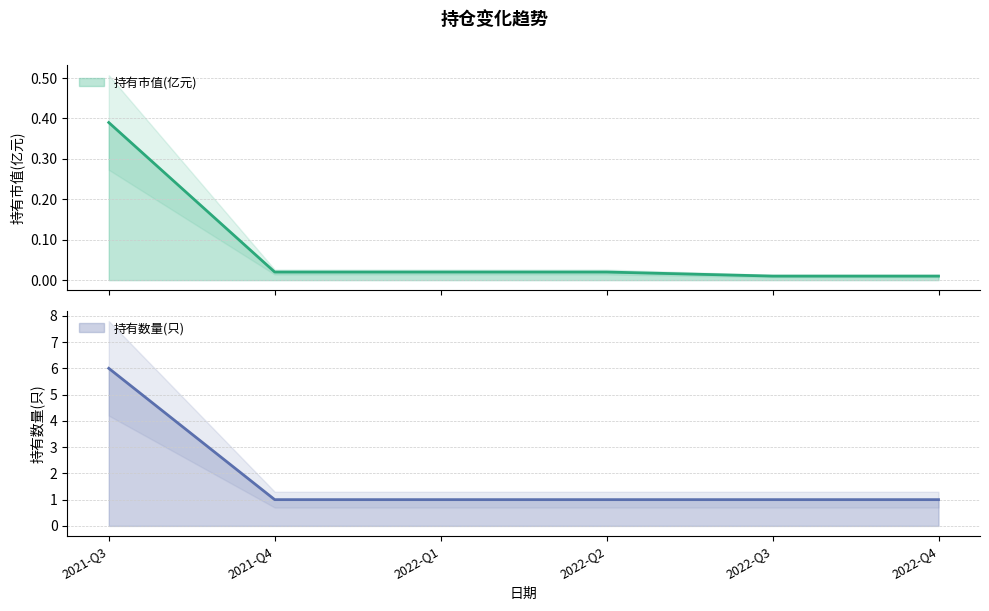

Reading right to left, extract all data points from this chart.

持有市值(亿元): 2021-Q3=0.4	2021-Q4=0.0	2022-Q1=0.0	2022-Q2=0.0	2022-Q3=0.0	2022-Q4=0.0
持有数量(只): 2021-Q3=6.0	2021-Q4=1.0	2022-Q1=1.0	2022-Q2=1.0	2022-Q3=1.0	2022-Q4=1.0